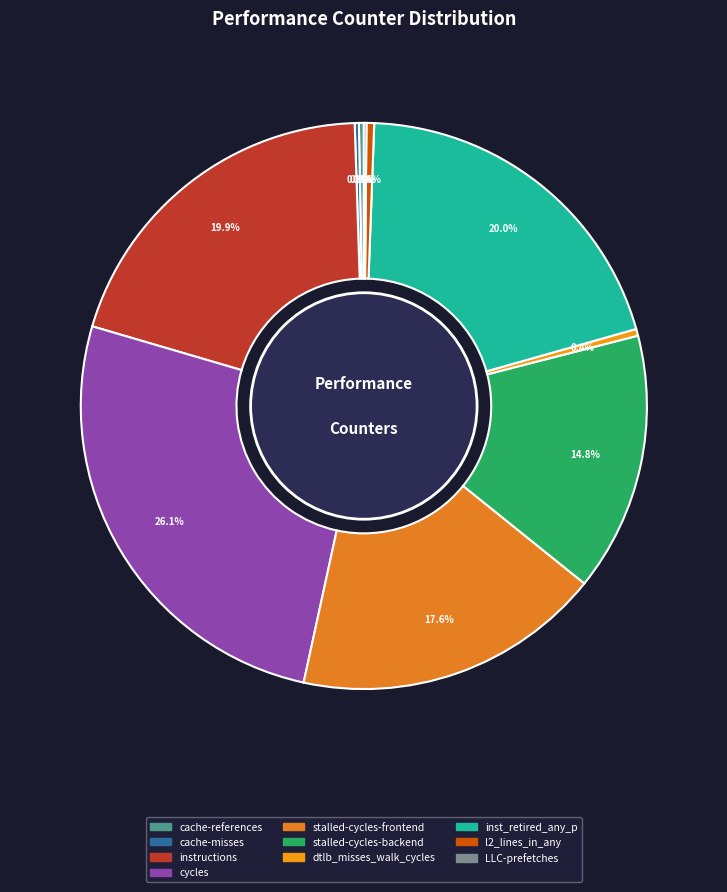

Approximately how many times larger is the value at l2_lines_in_any compared to dtlb_misses_walk_cycles?

1.1